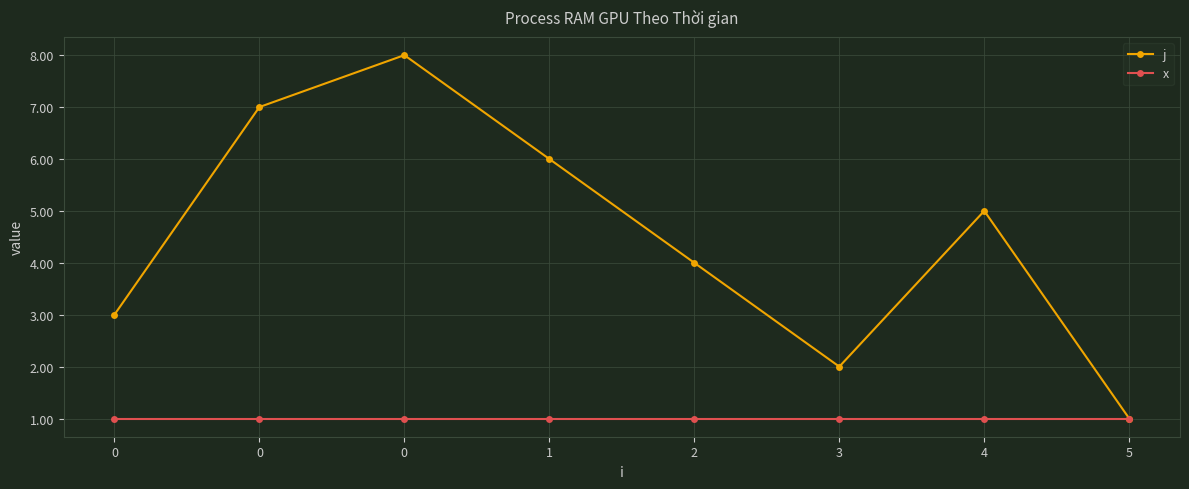

Reading right to left, transcribe all the data shown in this chart.

j: 5=1	4=5	3=2	2=4	1=6	0=8	0=7	0=3
x: 5=1	4=1	3=1	2=1	1=1	0=1	0=1	0=1